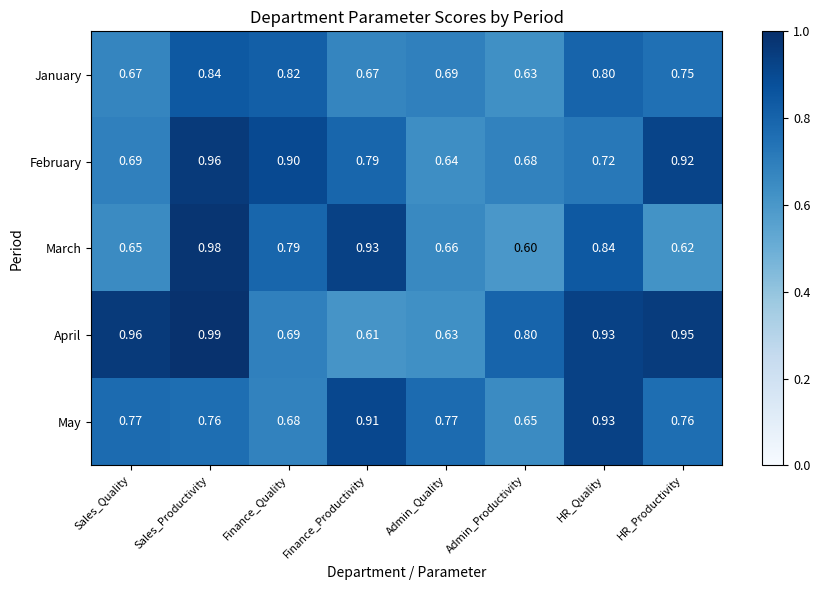

Rank the series at Sales_Quality from highest to lowest value.

April, May, February, January, March